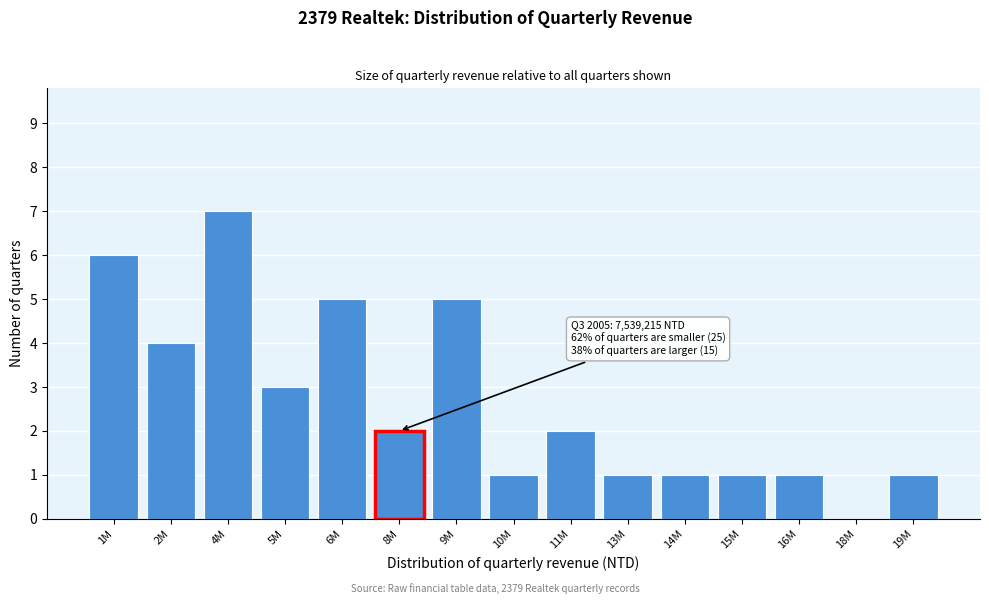

Reading left to right, extract all data points from this chart.

1M=6	2M=4	4M=7	5M=3	6M=5	8M=2	9M=5	10M=1	11M=2	13M=1	14M=1	15M=1	16M=1	18M=0	19M=1